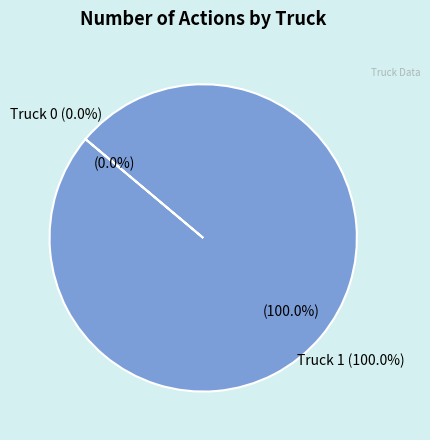

Does Truck 1 represent more than half of the total?

Yes